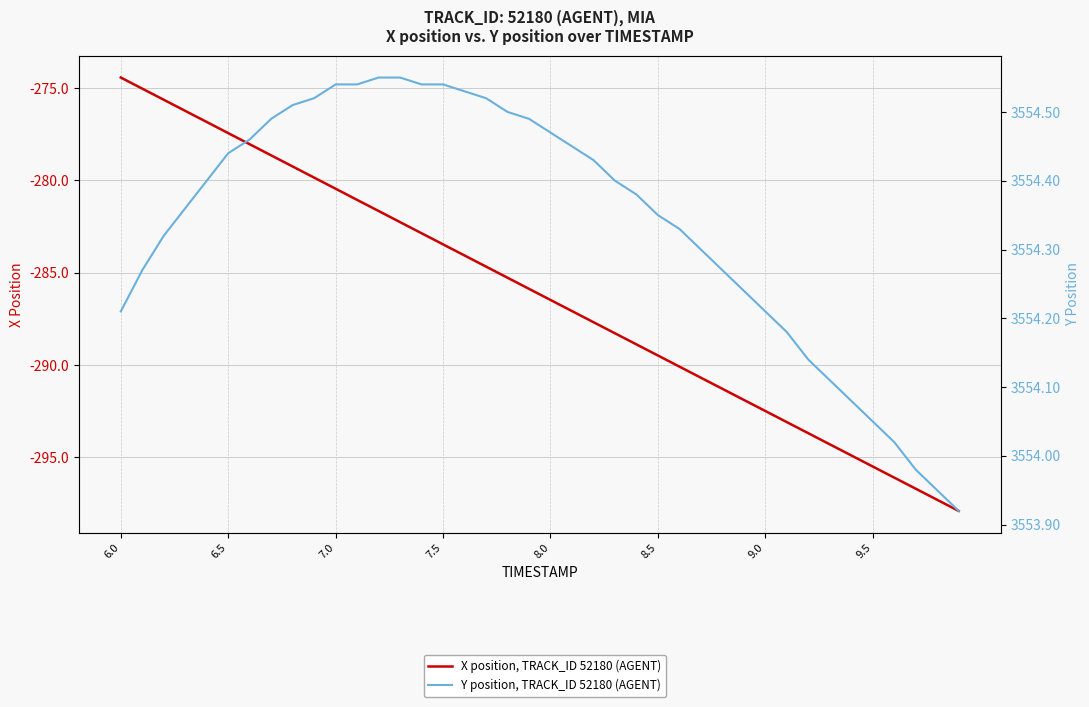

At which label does Y position, TRACK_ID 52180 (AGENT) first exceed 3554?

6.0